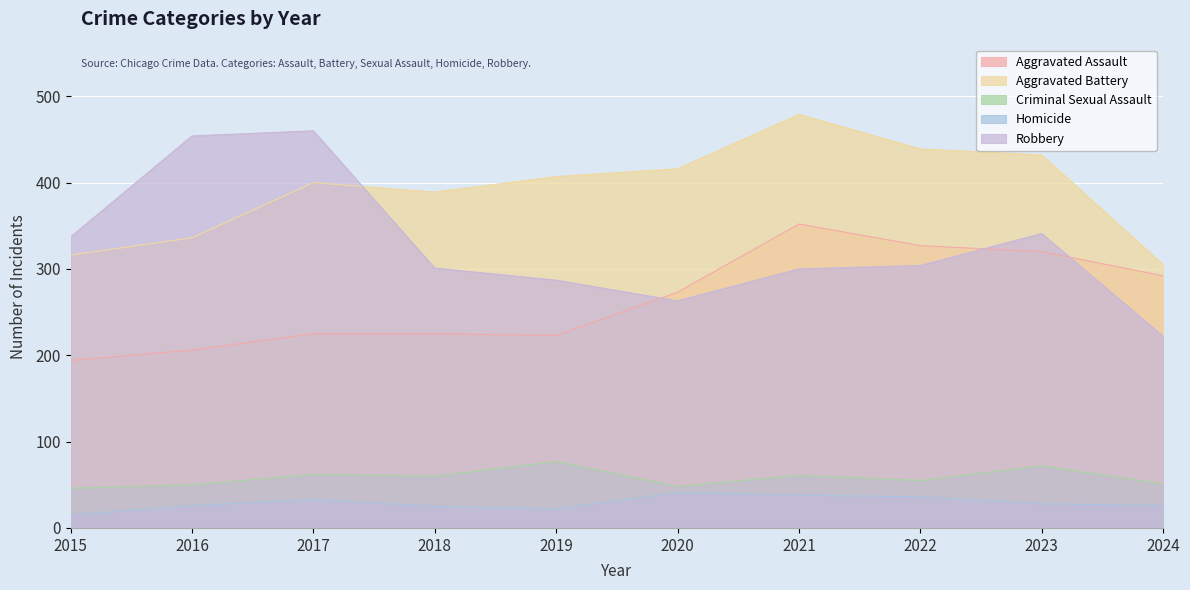

At which category does Criminal Sexual Assault reach its first local peak?

2017